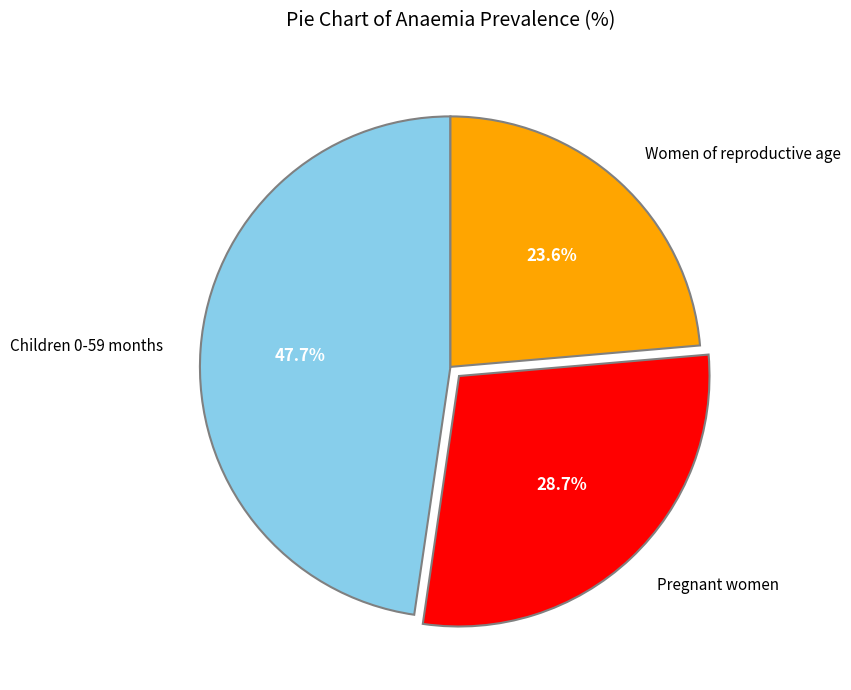

To the nearest percent, what percentage of the pie is Women of reproductive age?

24%